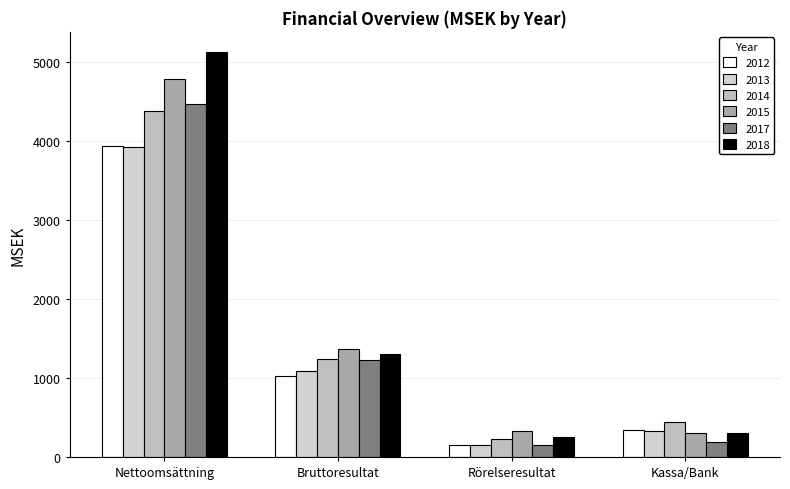

Reading left to right, list all the values displayed in this chart.

2012: 3933	1029	150	346
2013: 3920	1093	153	323
2014: 4380	1238	233	437
2015: 4777	1359	325	304
2017: 4462	1225	149	194
2018: 5119	1306	255	305